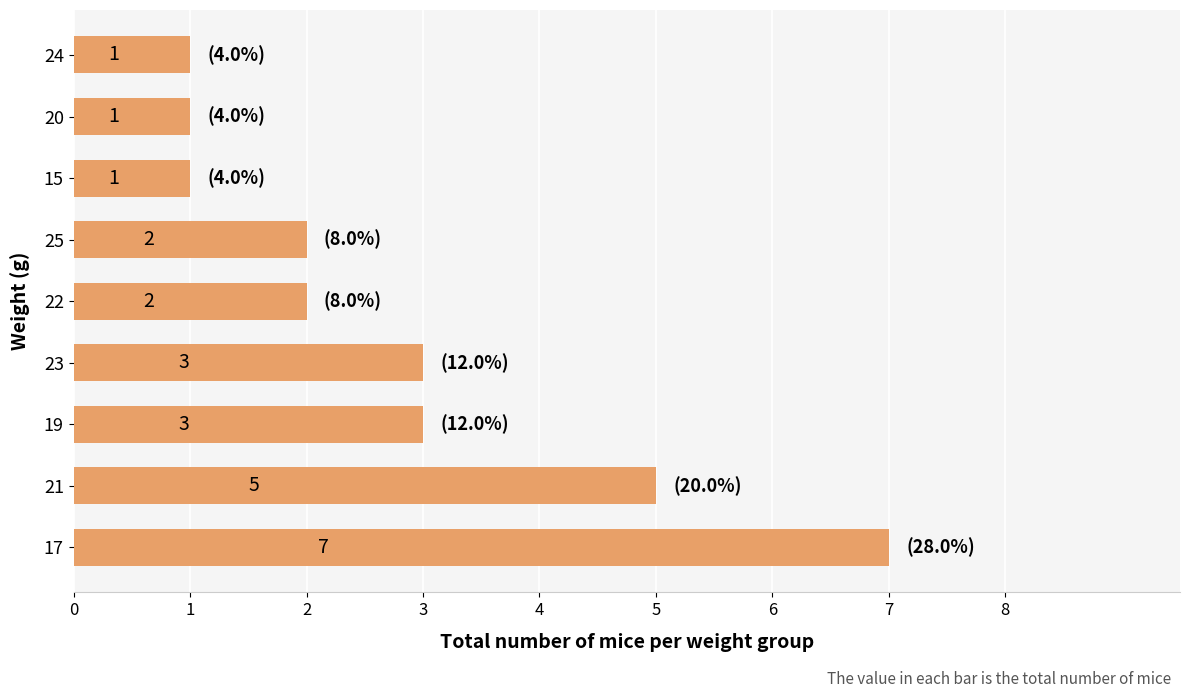

Count the values in the range 1 to 3.

7